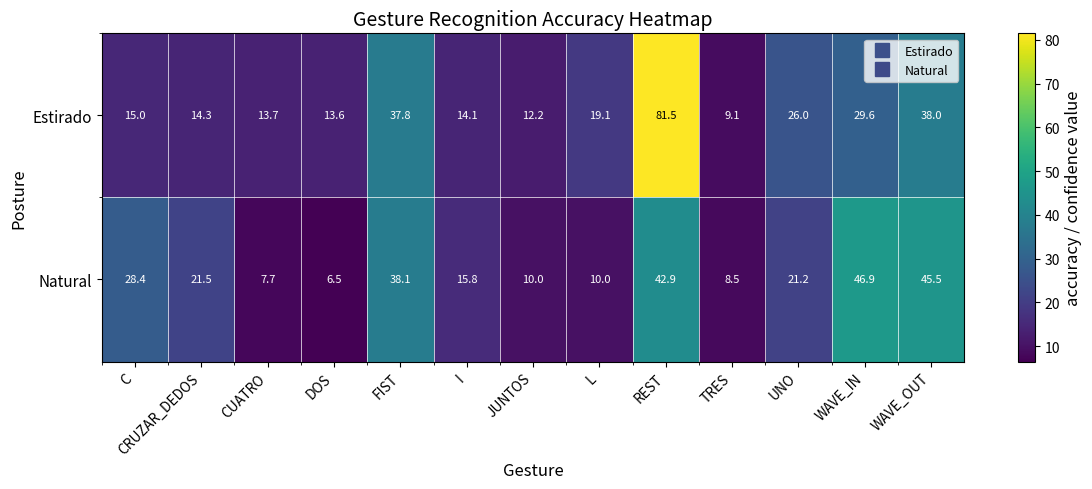

Is the value of Estirado at WAVE_IN greater than the value of Natural at CRUZAR_DEDOS?

Yes